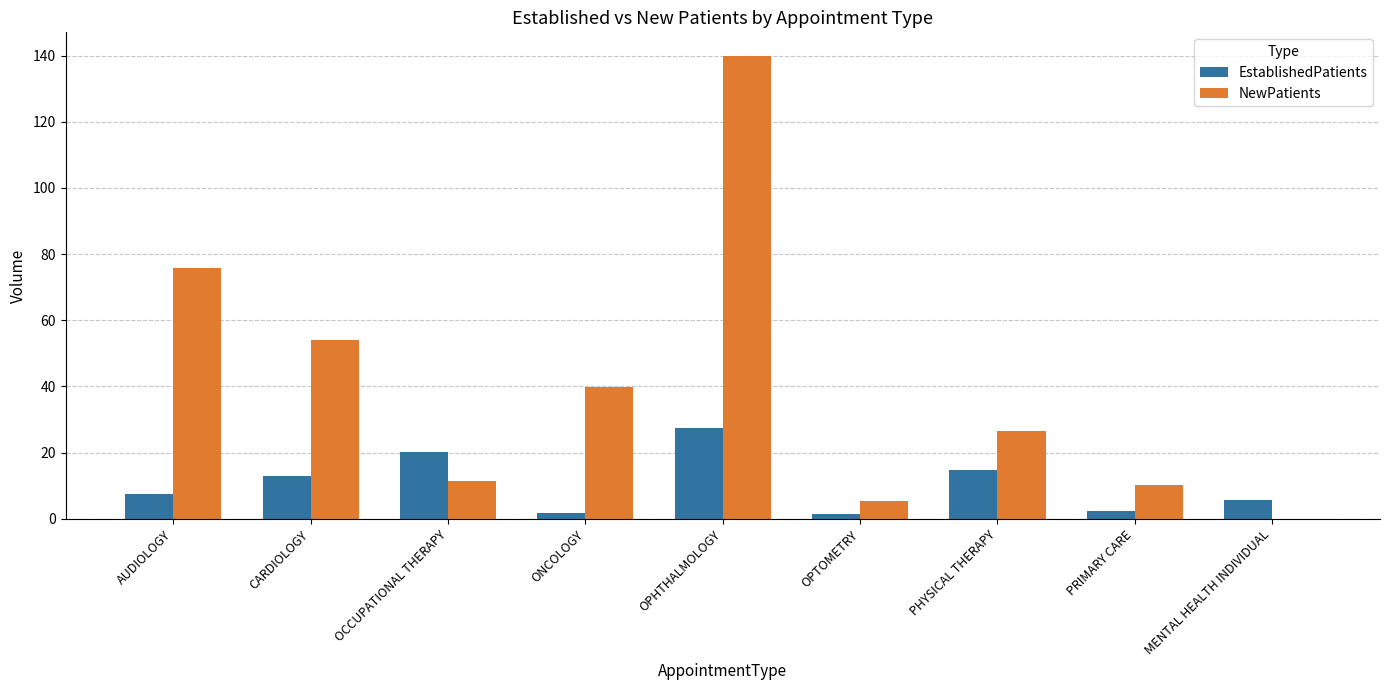

Which series changed the most between AUDIOLOGY and PRIMARY CARE?

NewPatients